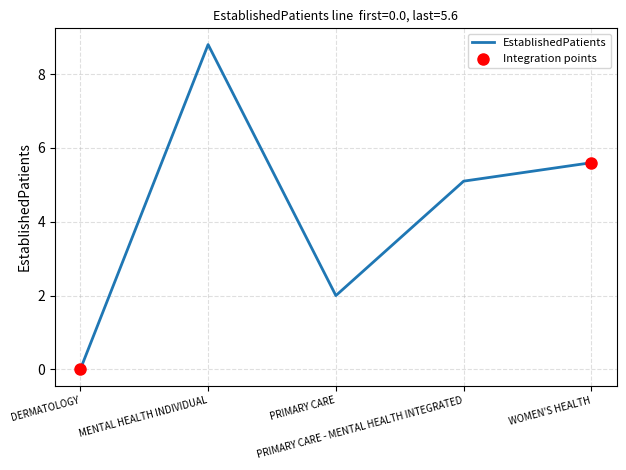

What is the change in value from PRIMARY CARE to PRIMARY CARE - MENTAL HEALTH INTEGRATED?

+3.1